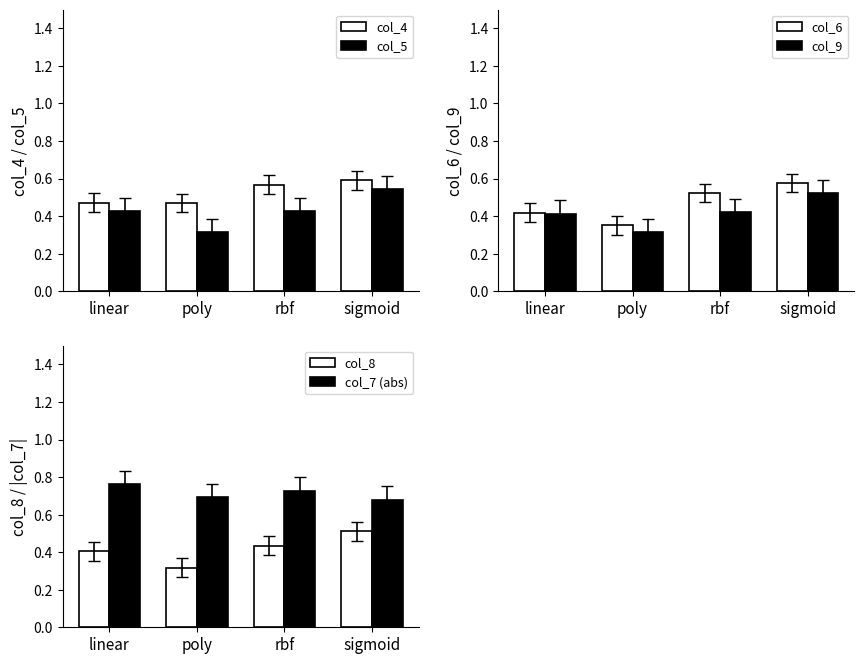

Rank the series at linear from lowest to highest value.

col_8, col_9, col_6, col_5, col_4, col_7 (abs)